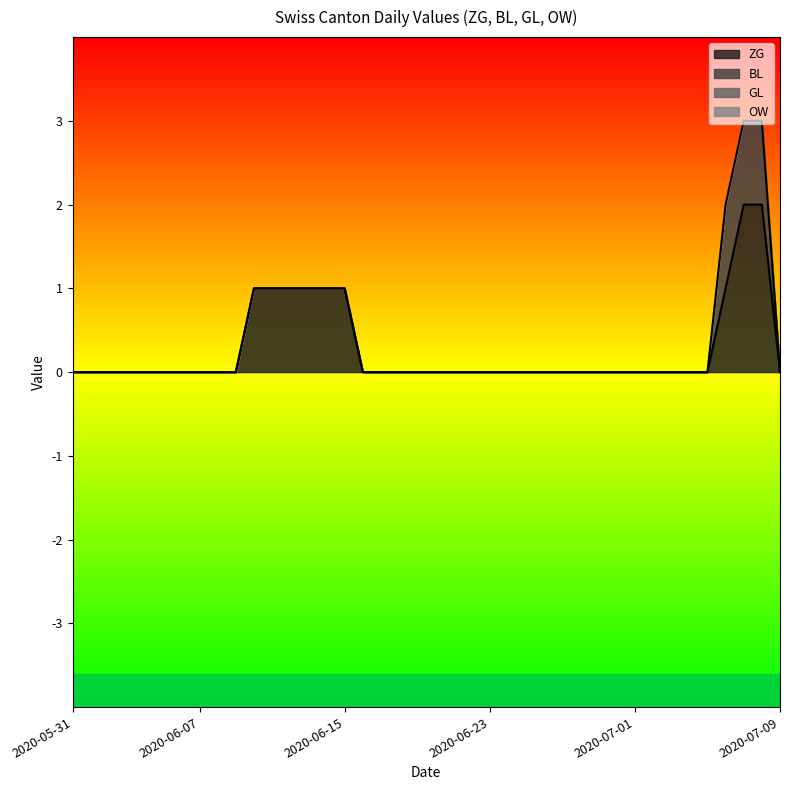

Does the chart display data point markers on the line(s)?

No